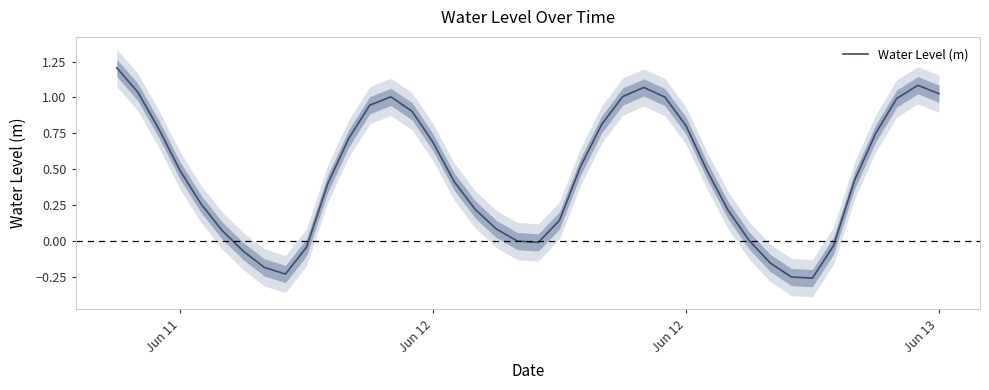

What is the average value?

0.5